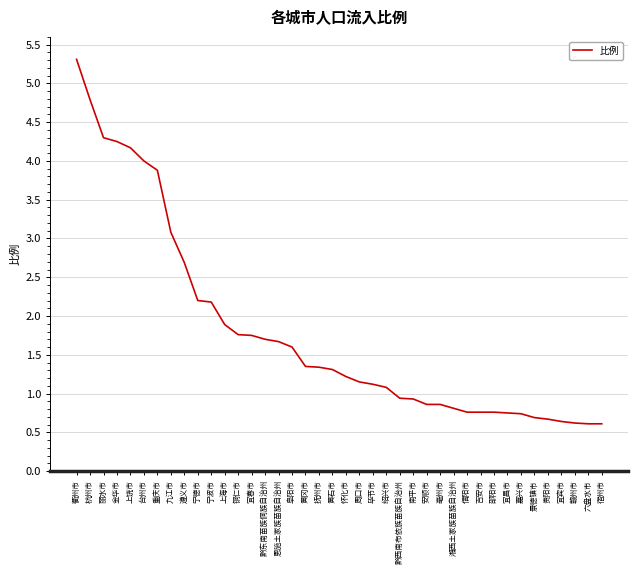

How many distinct data groups are displayed?

1